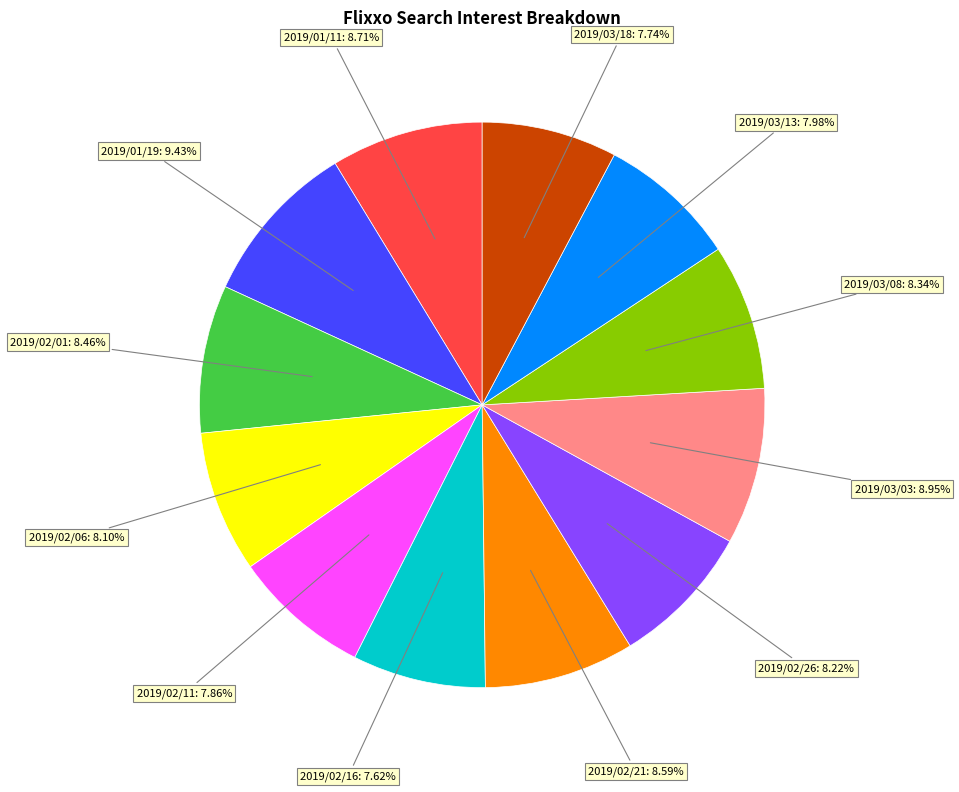

Is there a majority slice in this chart?

No